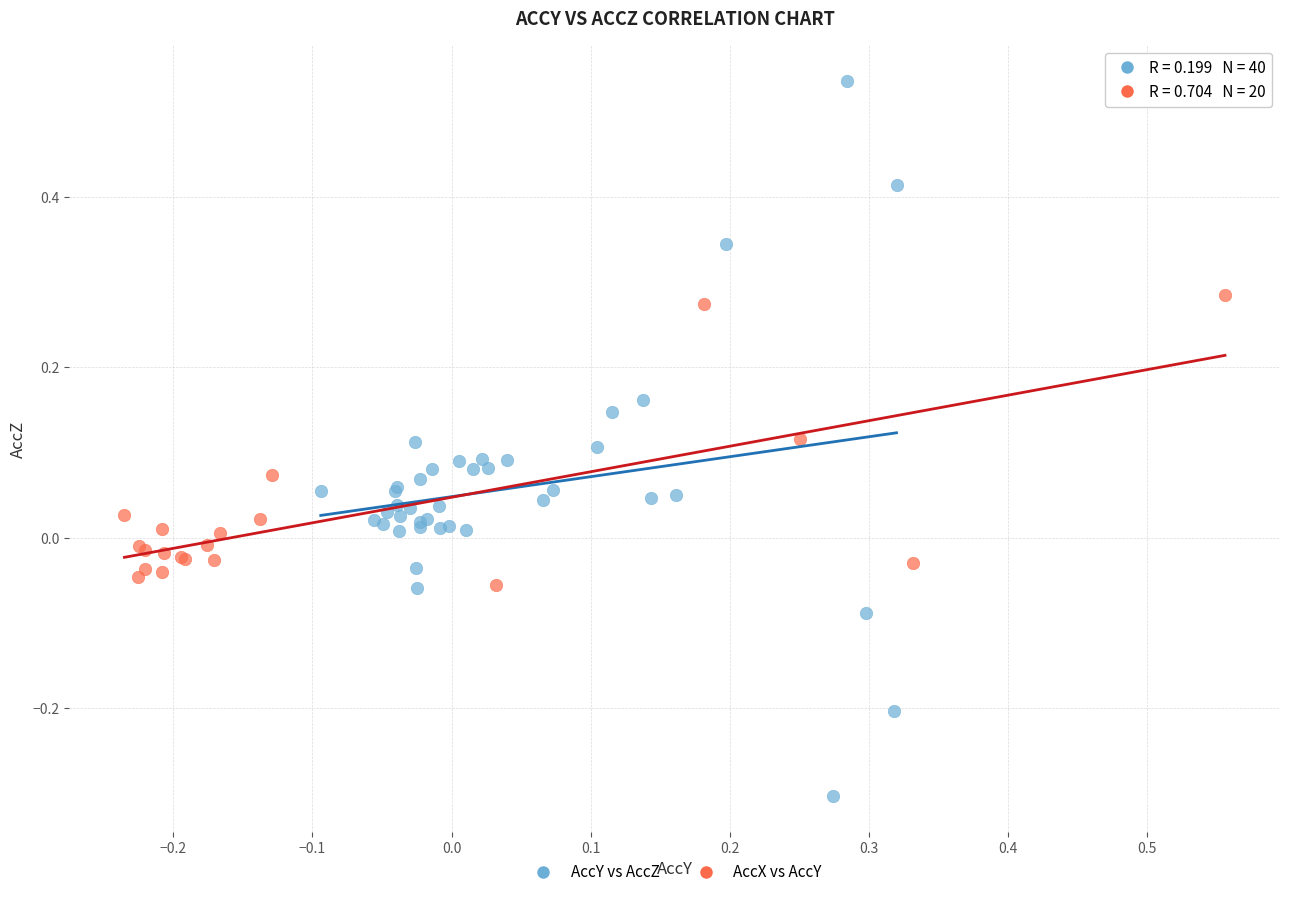

Which series reaches the maximum Y coordinate?

AccY vs AccZ